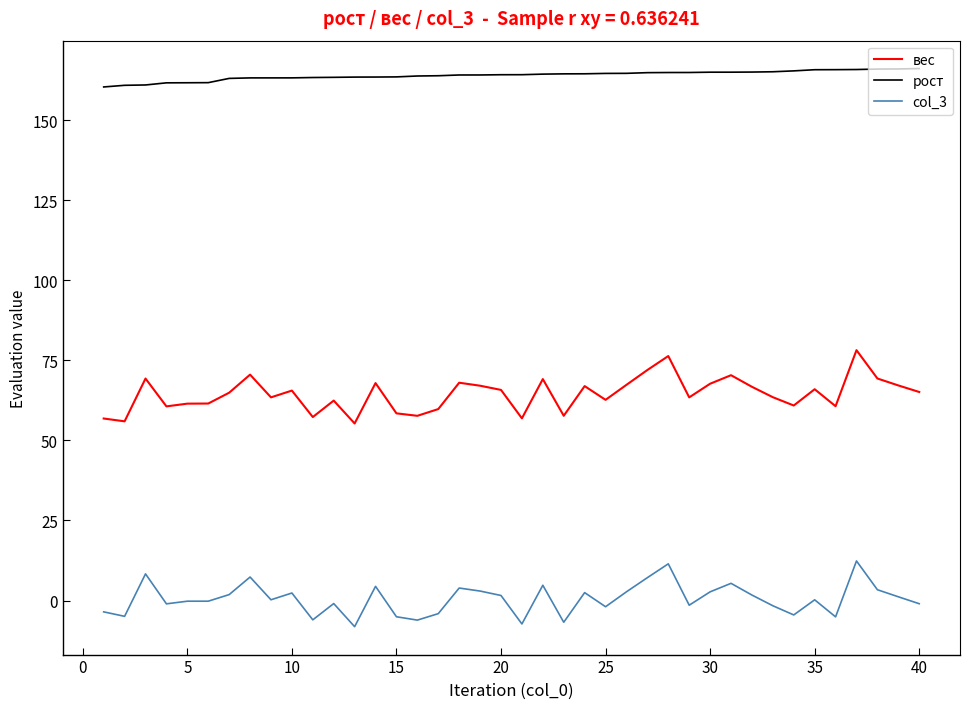

True or false: рост and col_3 intersect in this chart.

False